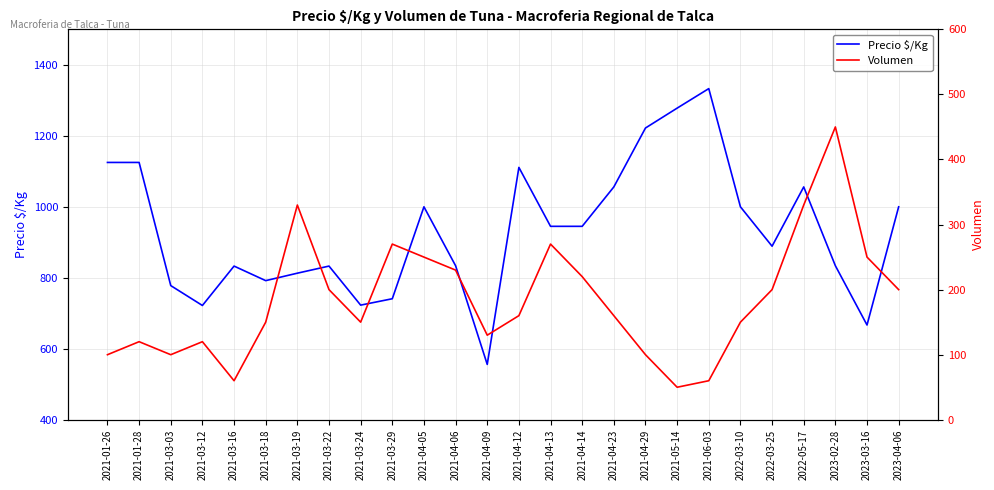

What is the label of the 13th point from the left?

2021-04-09